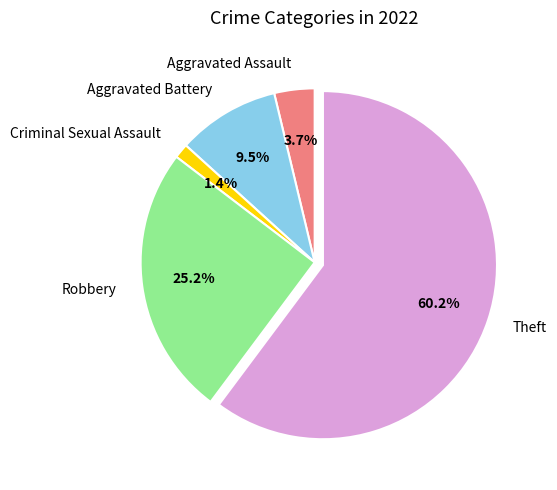

To the nearest percent, what is the combined percentage of Aggravated Battery and Criminal Sexual Assault?

11%